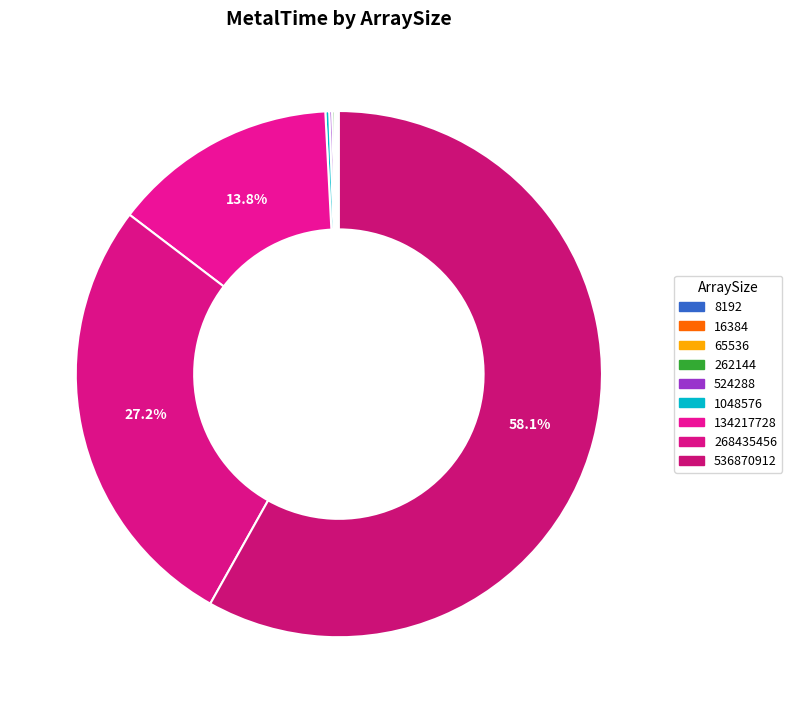

How many segments does this pie chart have?

9